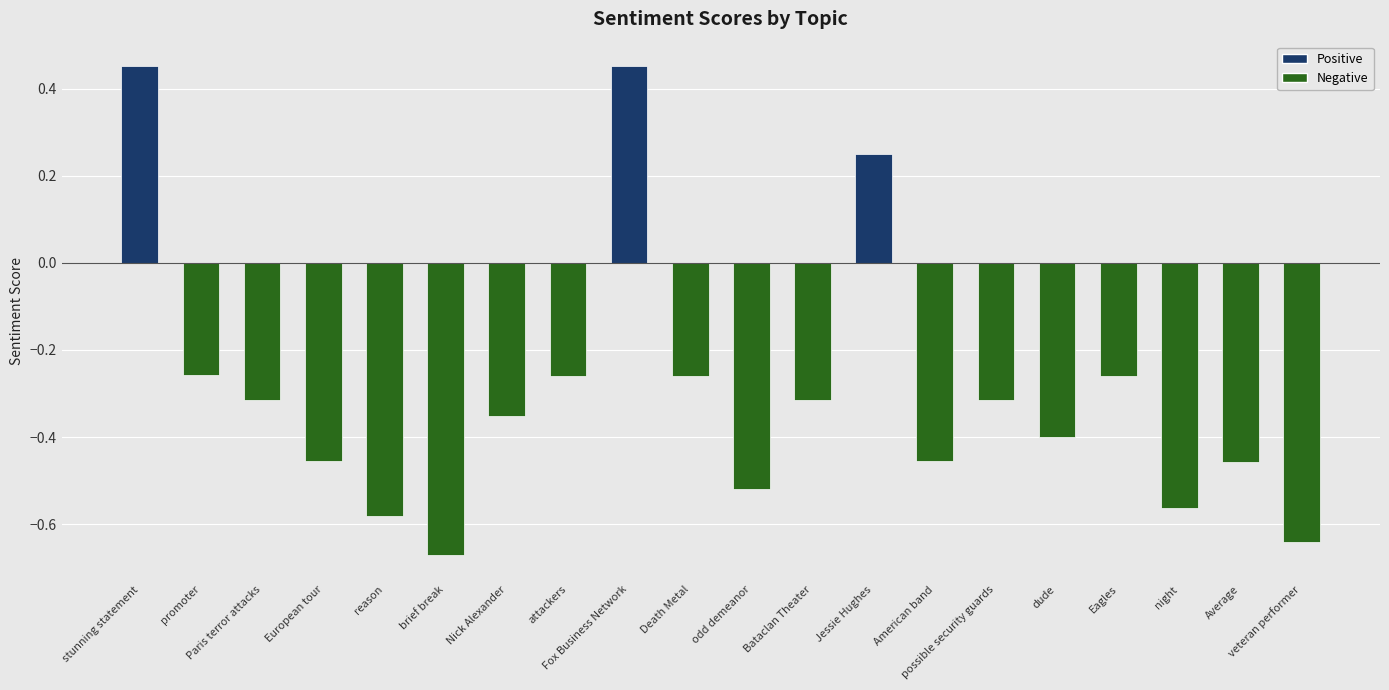

The value at European tour is -0.6. True or false?

False